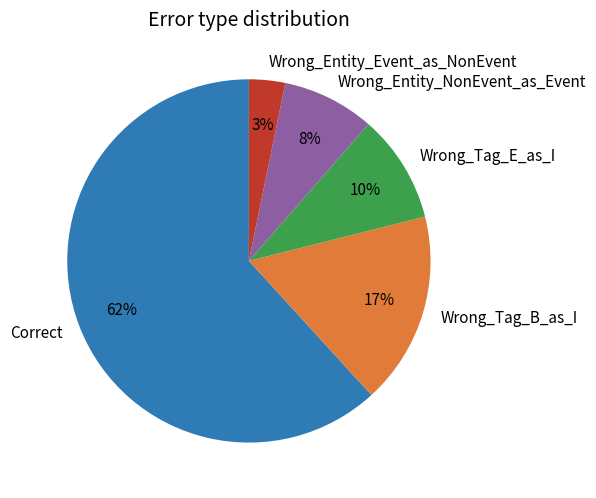

Combined, do Correct and Wrong_Entity_Event_as_NonEvent account for over 50%?

Yes